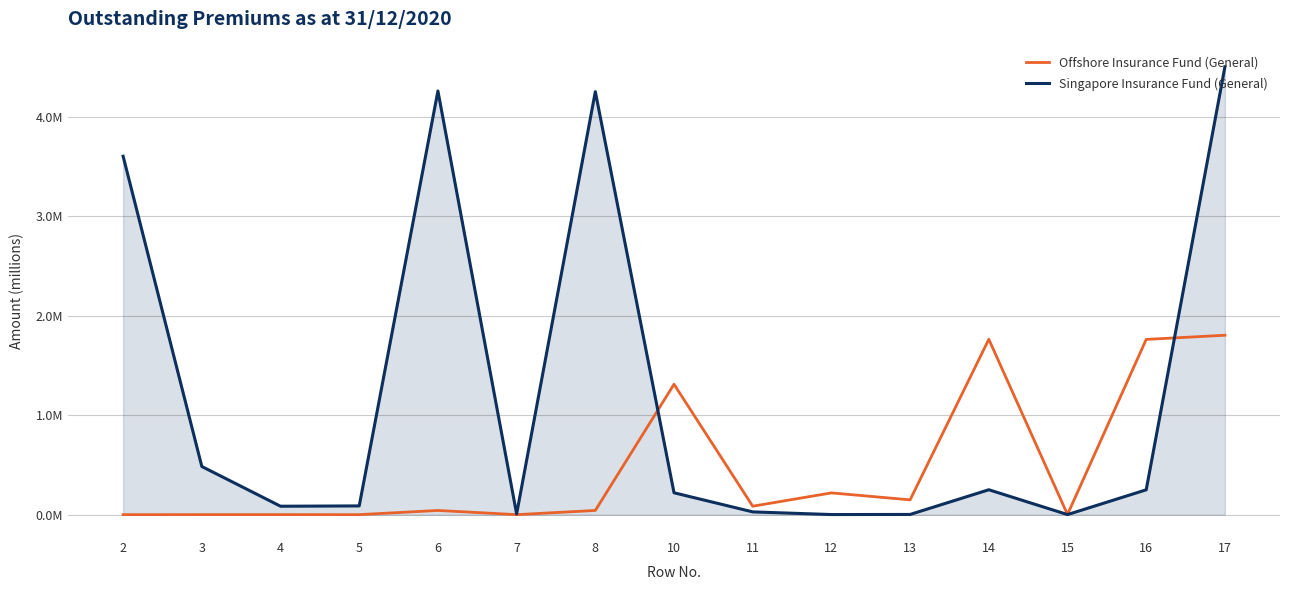

The Offshore Insurance Fund (General) series shows 0.0 at 5. True or false?

False